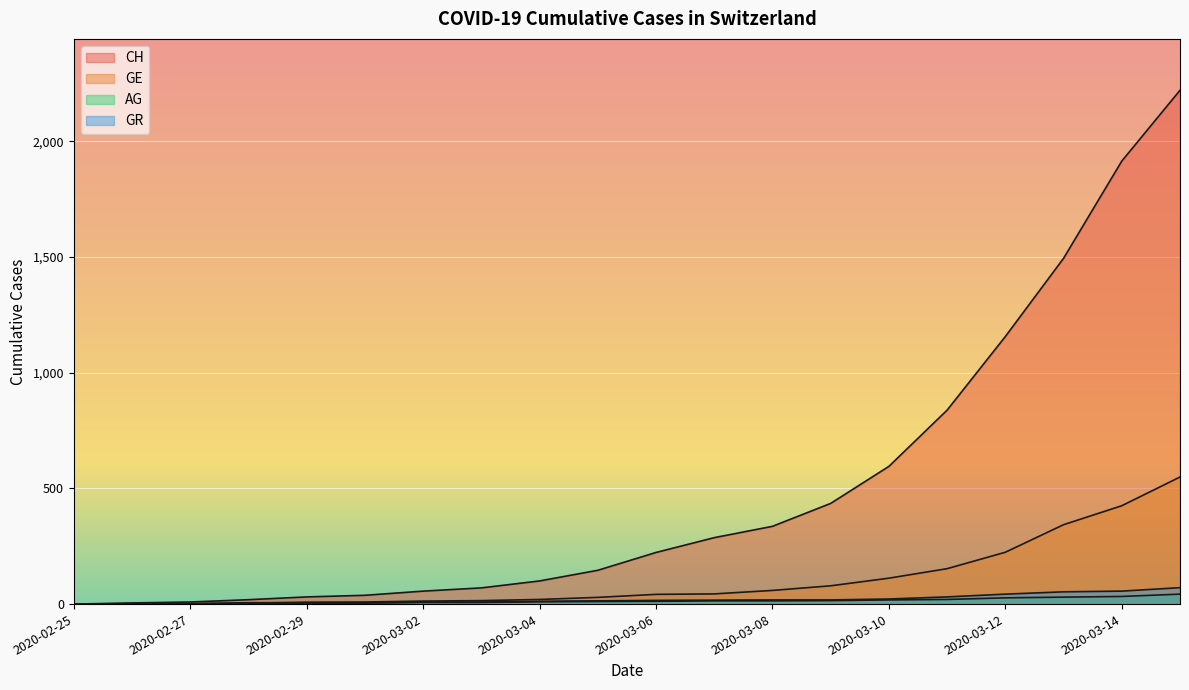

What are all the series names shown in the legend?

CH, GE, AG, GR